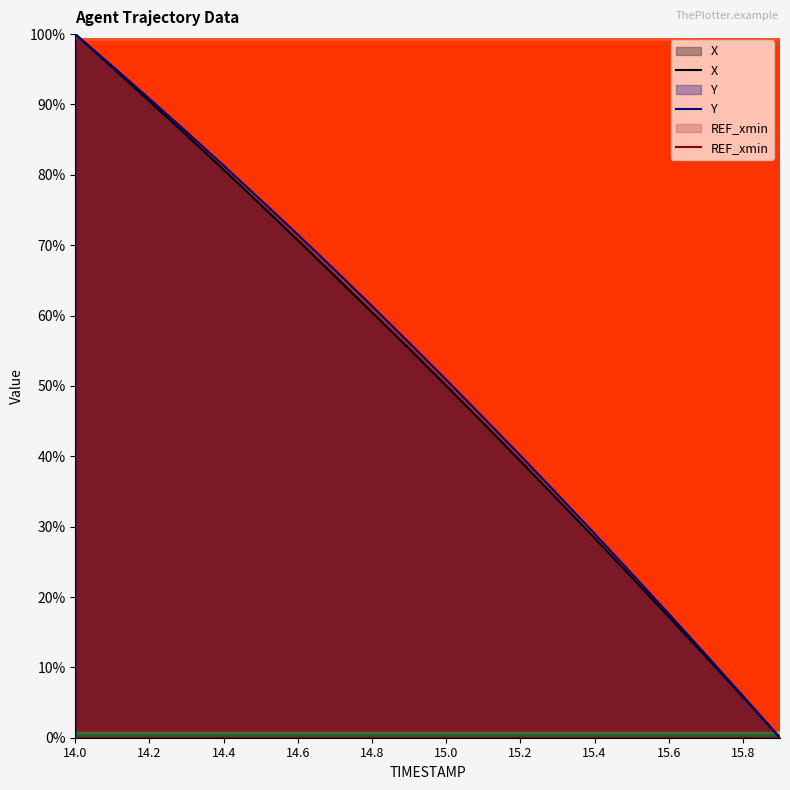

How many data points does each series have?

20